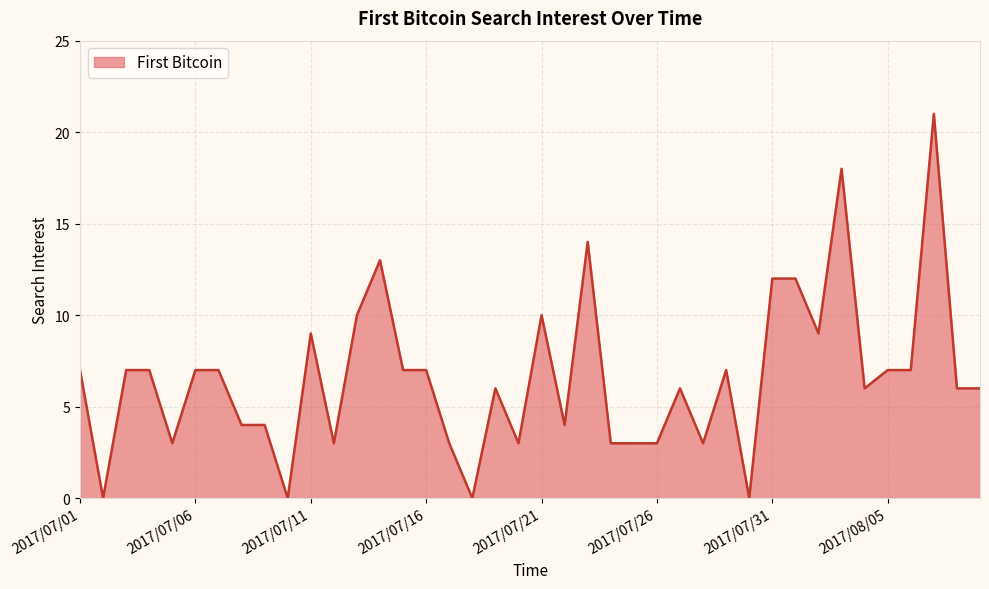

What is the greatest value displayed?

21